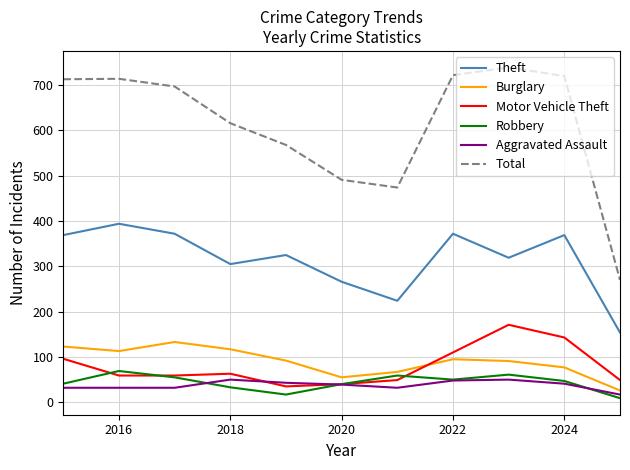

How many interior local peaks does the Robbery series have?

3